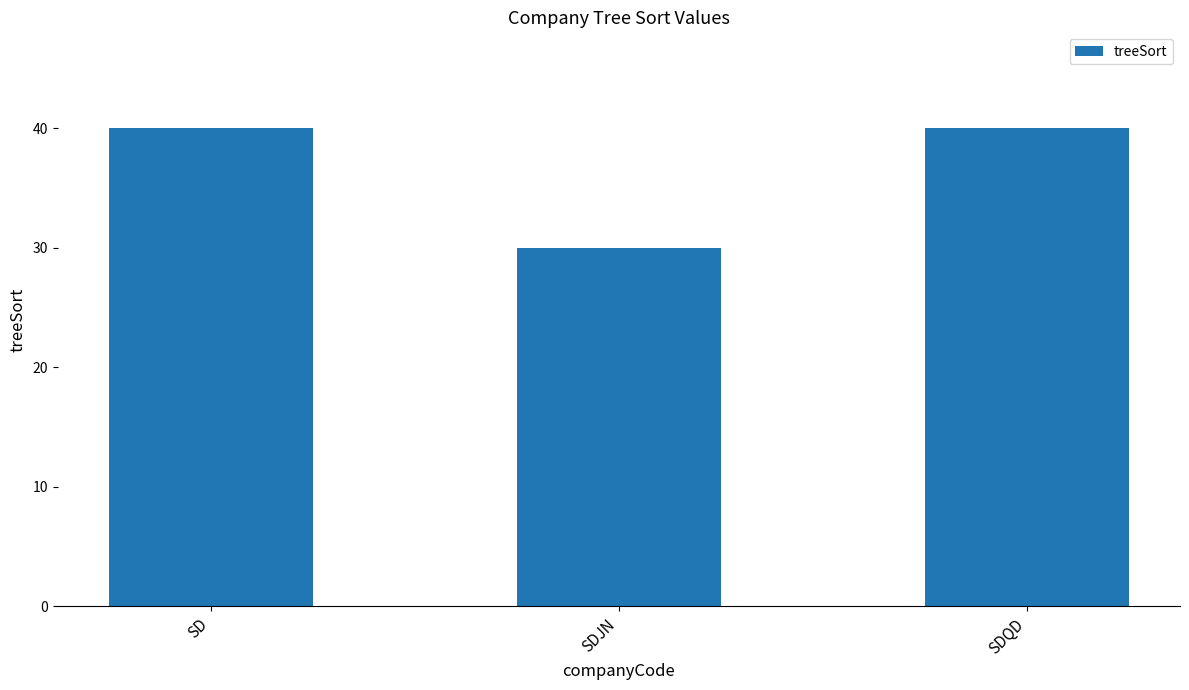

What is the difference between the maximum and minimum values?

10